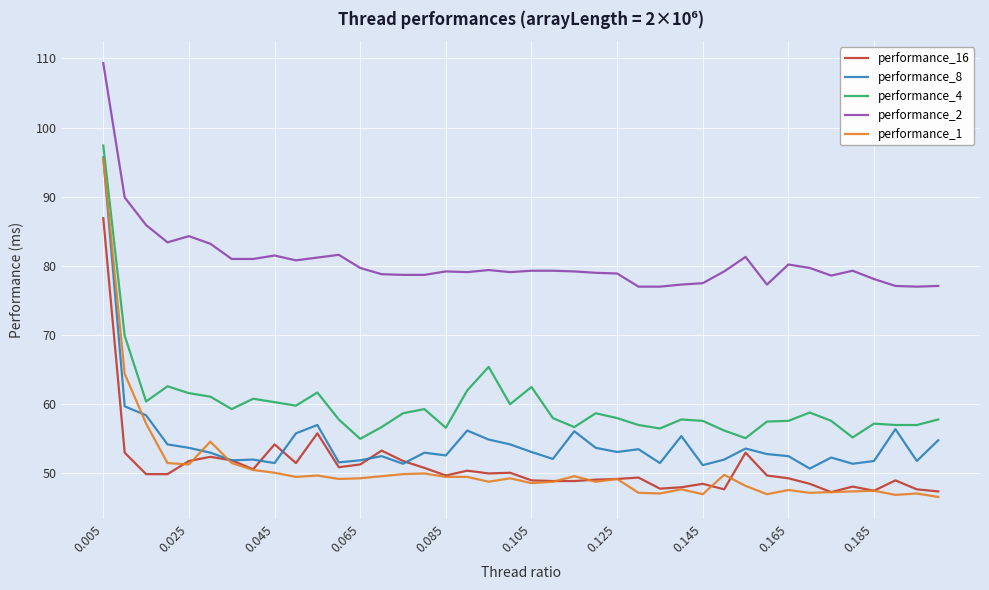

True or false: performance_8 and performance_16 cross at least once.

True